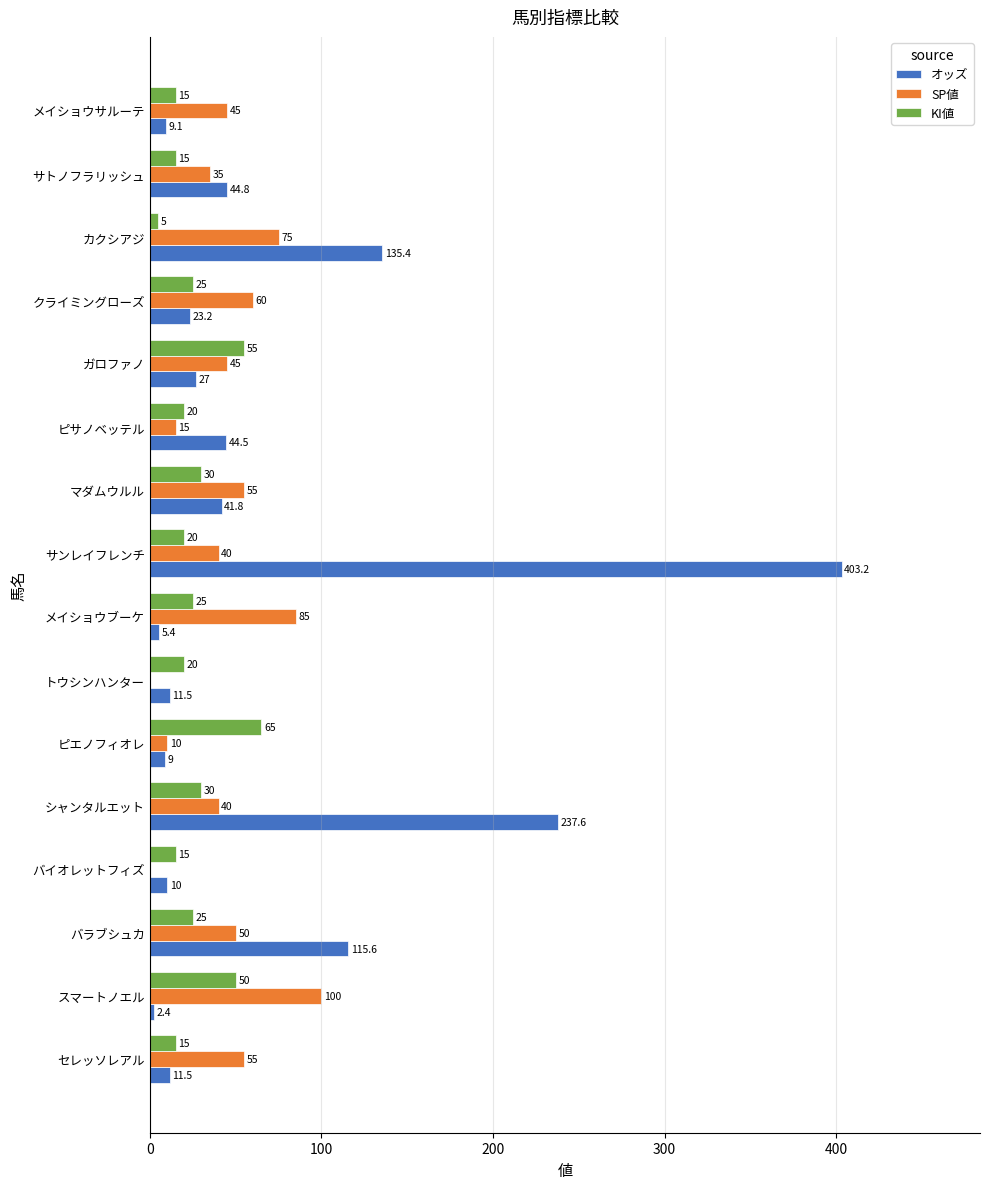

What is the sum of all SP値 values?

710.0